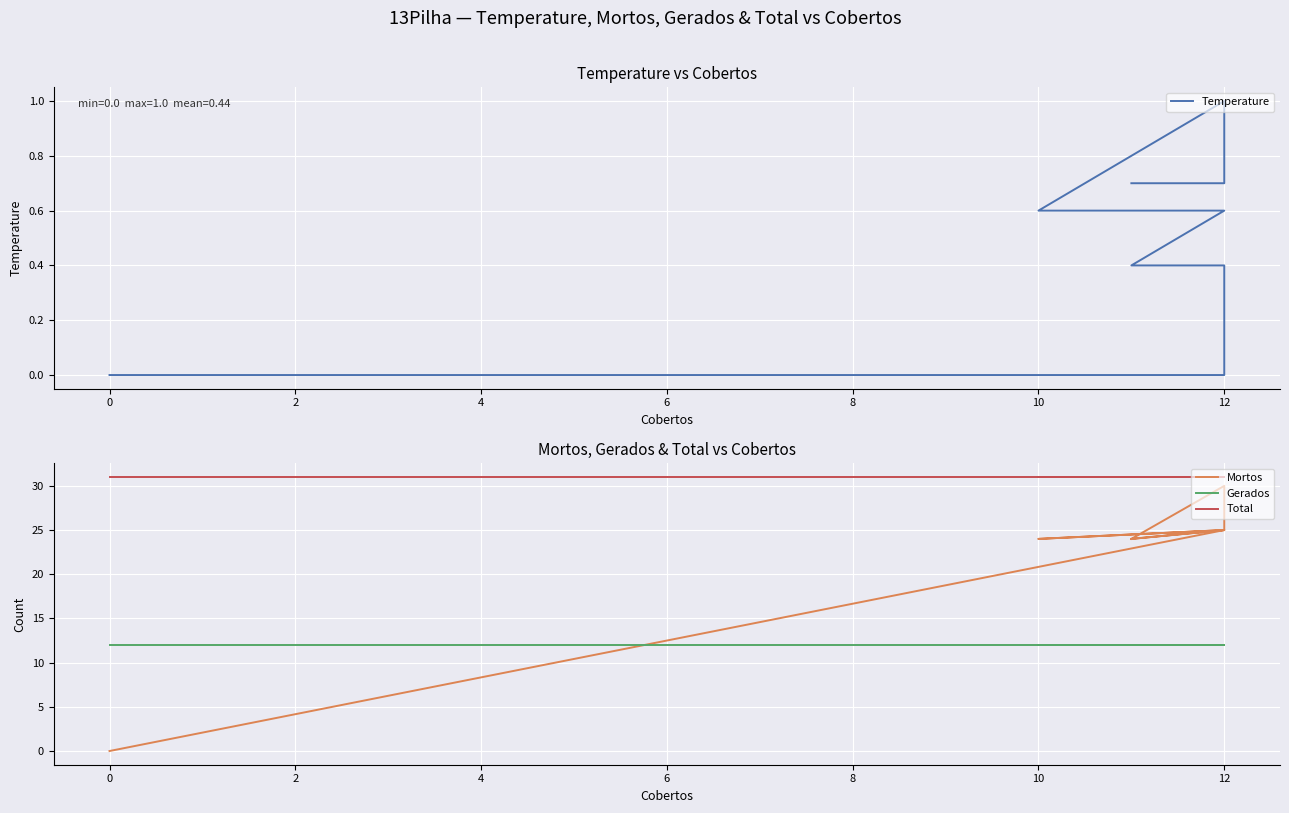

Is the value of Mortos at 9 greater than the value of Temperature at 6?

Yes